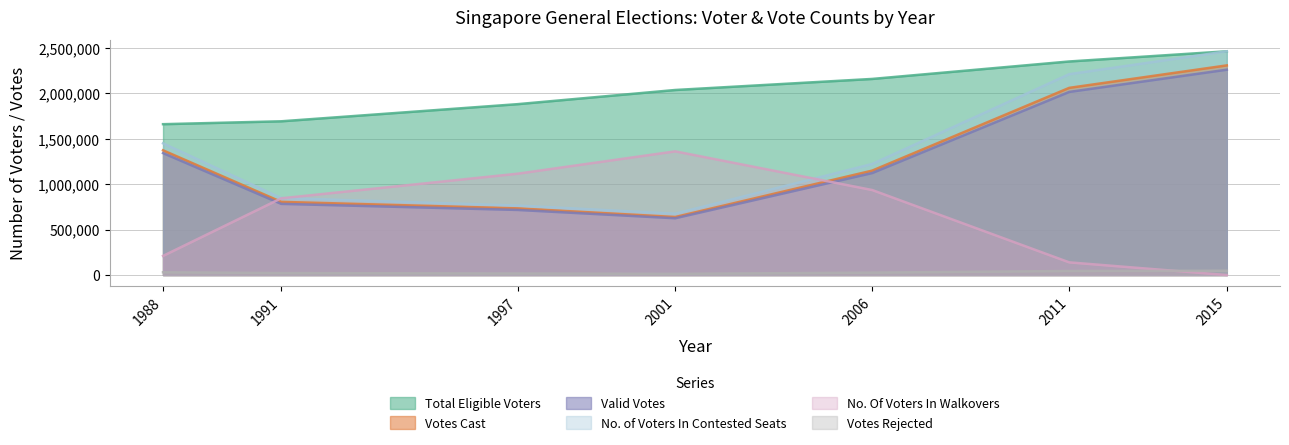

Reading left to right, list all the values displayed in this chart.

Total Eligible Voters: 1660583	1692384	1881011	2036923	2158704	2350873	2462926
Votes Cast: 1373064	805573	734000	638903	1149668	2060373	2307746
Valid Votes: 1342435	783612	716745	625267	1122941	2015636	2260379
No. of Voters In Contested Seats: 1449838	847716	765332	675306	1222884	2211102	2462926
No. Of Voters In Walkovers: 210745	844668	1115679	1361617	935820	139771	0
Votes Rejected: 30629	21961	17255	13636	26727	44737	47367